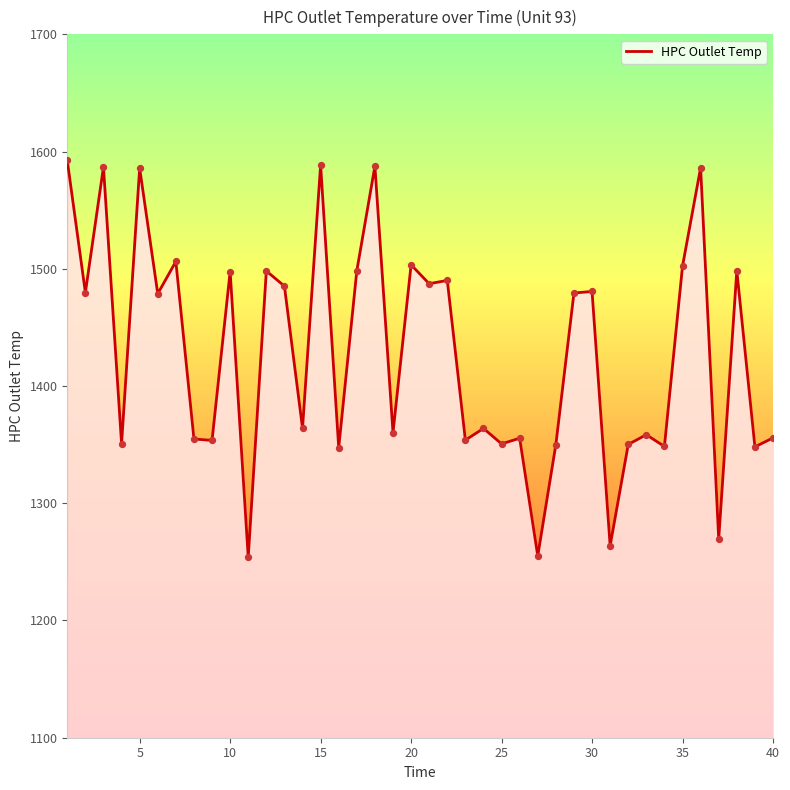

What is the maximum value shown in the chart?

1592.4